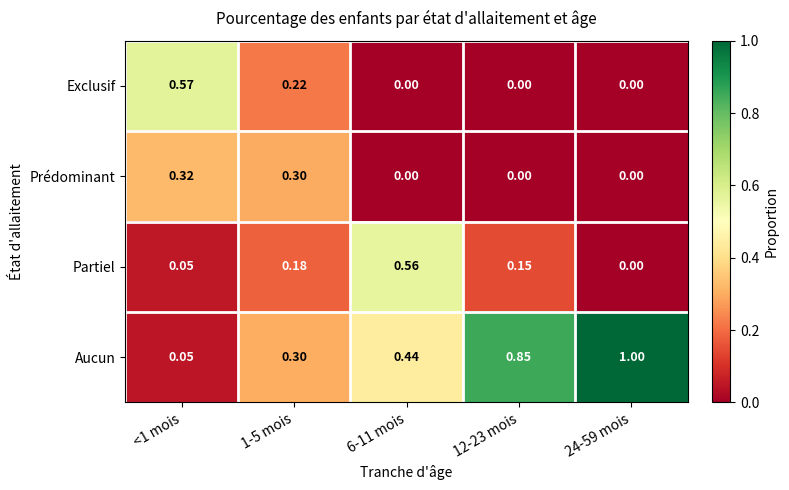

Rank the series by their maximum value, from lowest to highest.

Prédominant, Partiel, Exclusif, Aucun